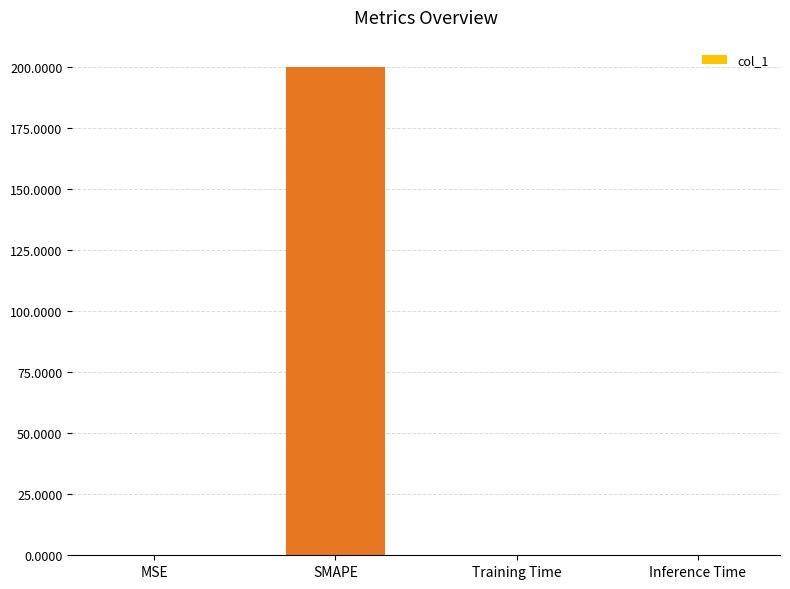

Is it true that the value at Training Time is 0.0?

True